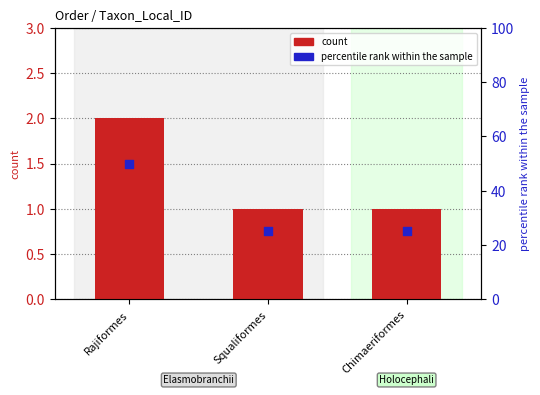

Is the value of percentile rank within the sample at Squaliformes greater than the value of count at Chimaeriformes?

Yes